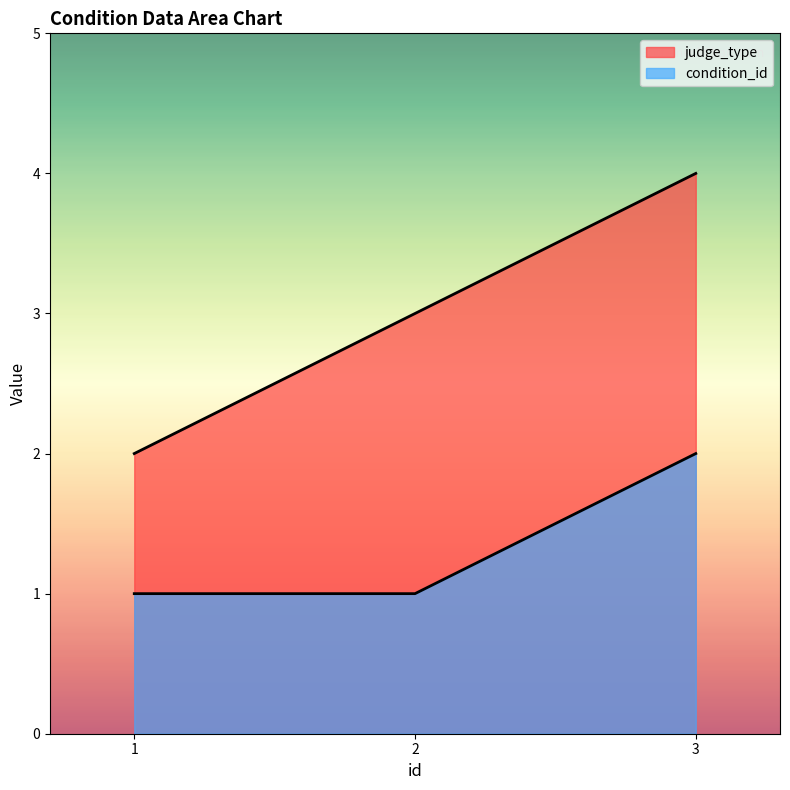

What is the value of the judge_type point at the 2nd from the left?

3